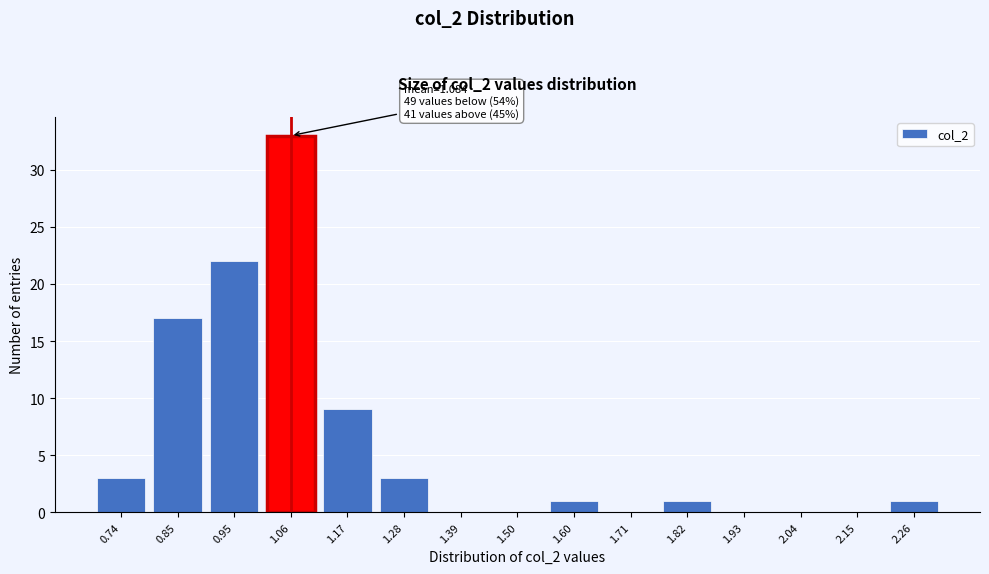

Reading left to right, list all the values displayed in this chart.

0.74=3	0.85=17	0.95=22	1.06=33	1.17=9	1.28=3	1.39=0	1.50=0	1.60=1	1.71=0	1.82=1	1.93=0	2.04=0	2.15=0	2.26=1